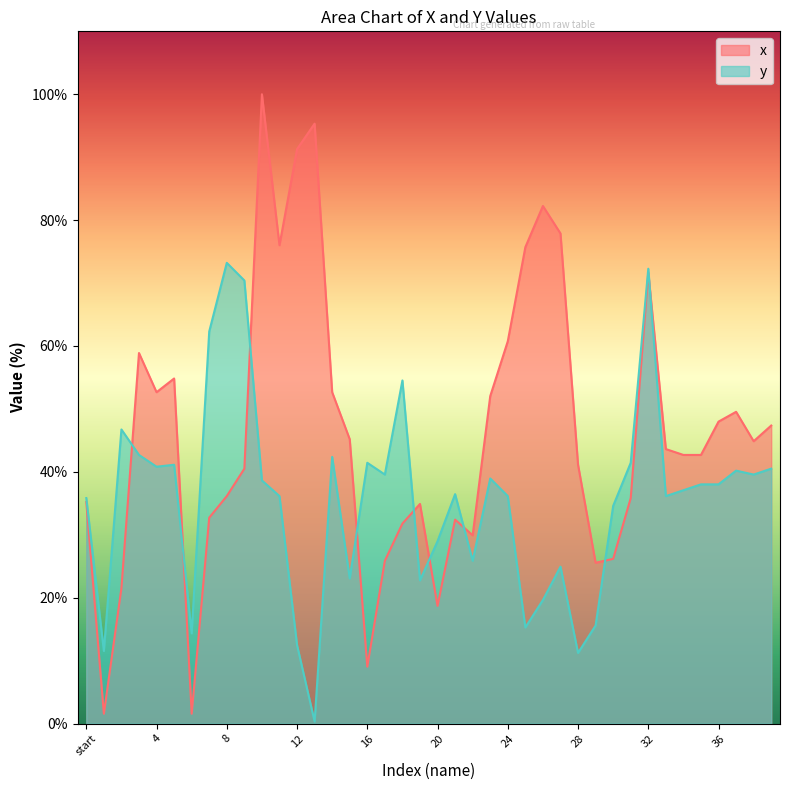

Reading right to left, list all the values displayed in this chart.

x: 47.4	44.9	49.5	48.0	42.7	42.7	43.6	71.7	35.8	26.2	25.5	41.1	77.9	82.2	75.7	60.7	52.0	29.9	32.4	18.7	34.9	31.8	25.9	9.0	45.2	52.6	95.3	91.3	76.0	100.0	40.5	36.1	32.7	1.6	54.8	52.6	58.9	21.5	1.6	35.2
y: 40.5	39.6	40.2	38.0	38.0	37.1	36.1	72.3	41.4	34.6	15.6	11.2	24.9	19.6	15.3	36.1	38.9	25.9	36.4	29.0	22.7	54.5	39.6	41.4	23.1	42.4	0.3	12.5	36.1	38.6	70.4	73.2	62.3	14.3	41.1	40.8	42.7	46.7	11.5	35.8